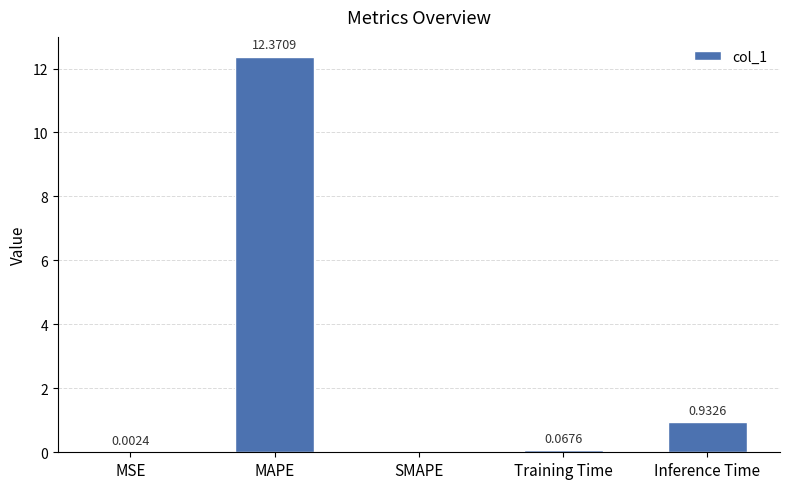

What is the change in value from Training Time to Inference Time?

+0.9